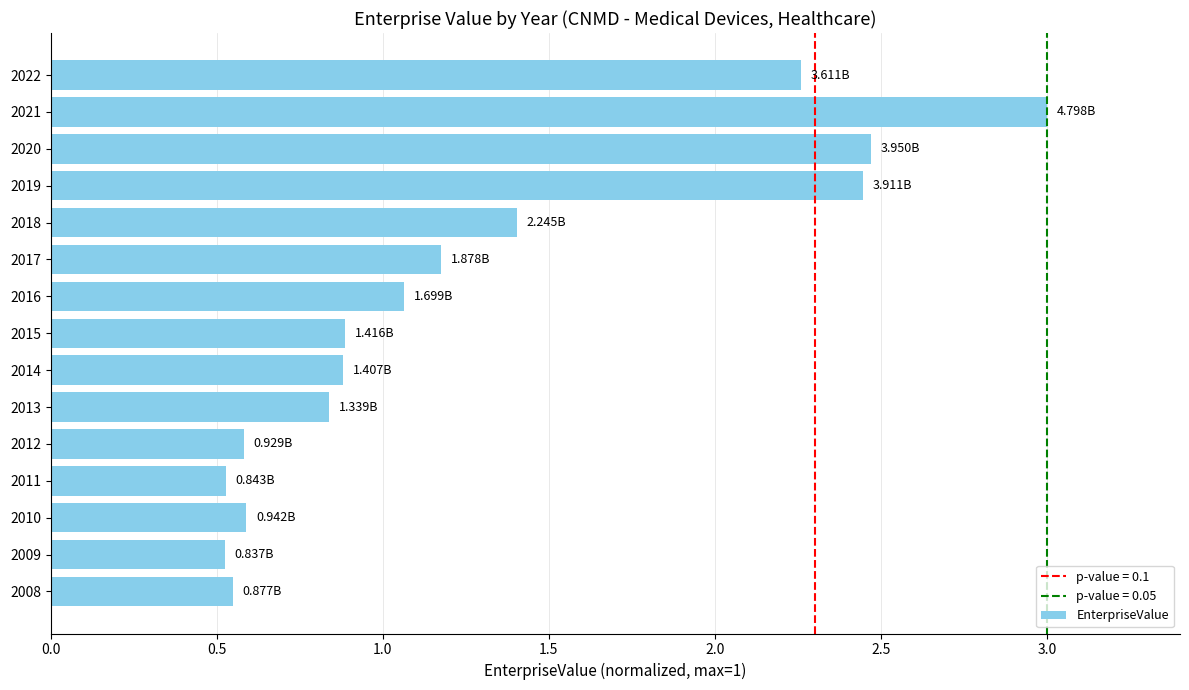

What is the change in value from 2011 to 2012?

+0.1